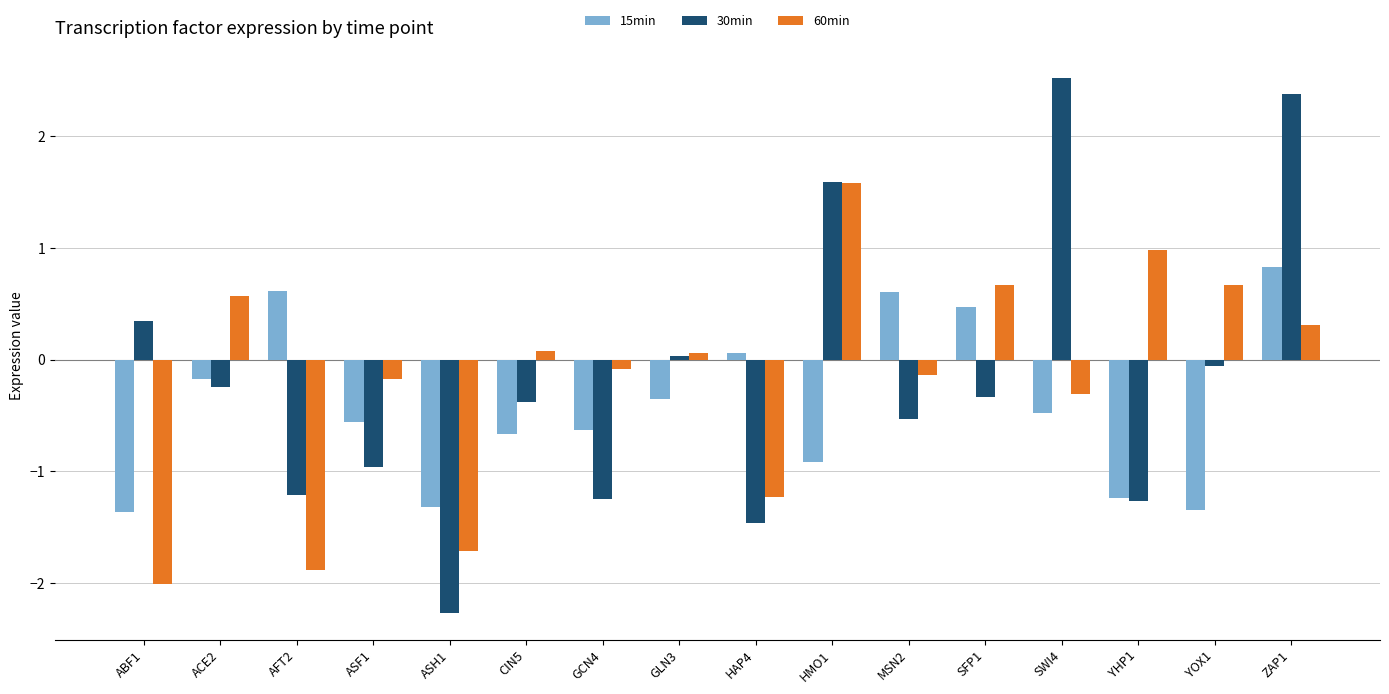

What is the difference between the maximum and minimum values in the 15min series?

2.2